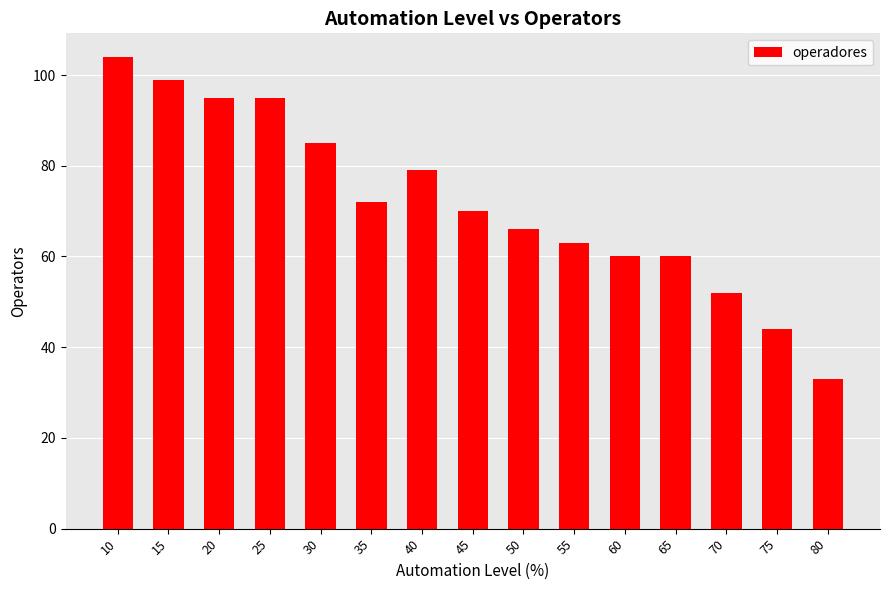

How many bars are there in total?

15